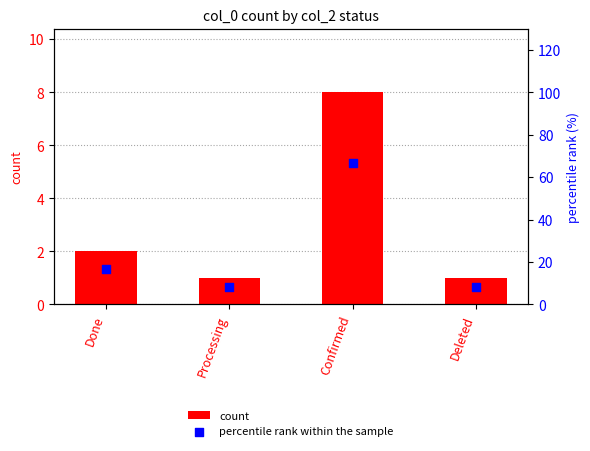

At which category is the sum across all series the highest?

Confirmed